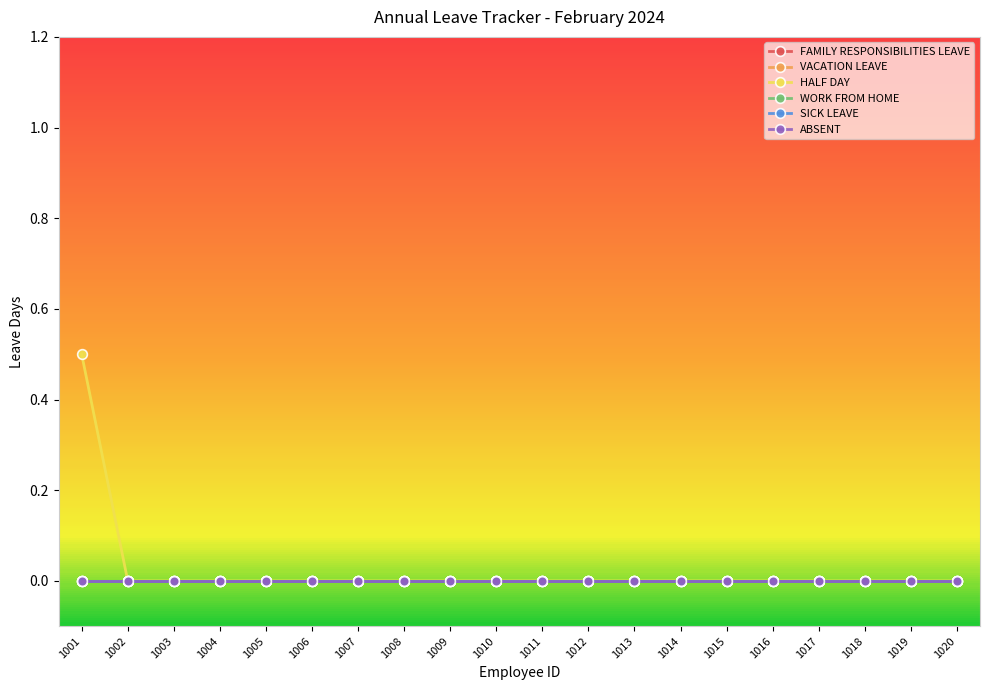

Reading left to right, what are all the values shown in this chart?

FAMILY RESPONSIBILITIES LEAVE: 0.0	0.0	0.0	0.0	0.0	0.0	0.0	0.0	0.0	0.0	0.0	0.0	0.0	0.0	0.0	0.0	0.0	0.0	0.0	0.0
VACATION LEAVE: 0.0	0.0	0.0	0.0	0.0	0.0	0.0	0.0	0.0	0.0	0.0	0.0	0.0	0.0	0.0	0.0	0.0	0.0	0.0	0.0
HALF DAY: 0.5	0.0	0.0	0.0	0.0	0.0	0.0	0.0	0.0	0.0	0.0	0.0	0.0	0.0	0.0	0.0	0.0	0.0	0.0	0.0
WORK FROM HOME: 0.0	0.0	0.0	0.0	0.0	0.0	0.0	0.0	0.0	0.0	0.0	0.0	0.0	0.0	0.0	0.0	0.0	0.0	0.0	0.0
SICK LEAVE: 0.0	0.0	0.0	0.0	0.0	0.0	0.0	0.0	0.0	0.0	0.0	0.0	0.0	0.0	0.0	0.0	0.0	0.0	0.0	0.0
ABSENT: 0.0	0.0	0.0	0.0	0.0	0.0	0.0	0.0	0.0	0.0	0.0	0.0	0.0	0.0	0.0	0.0	0.0	0.0	0.0	0.0